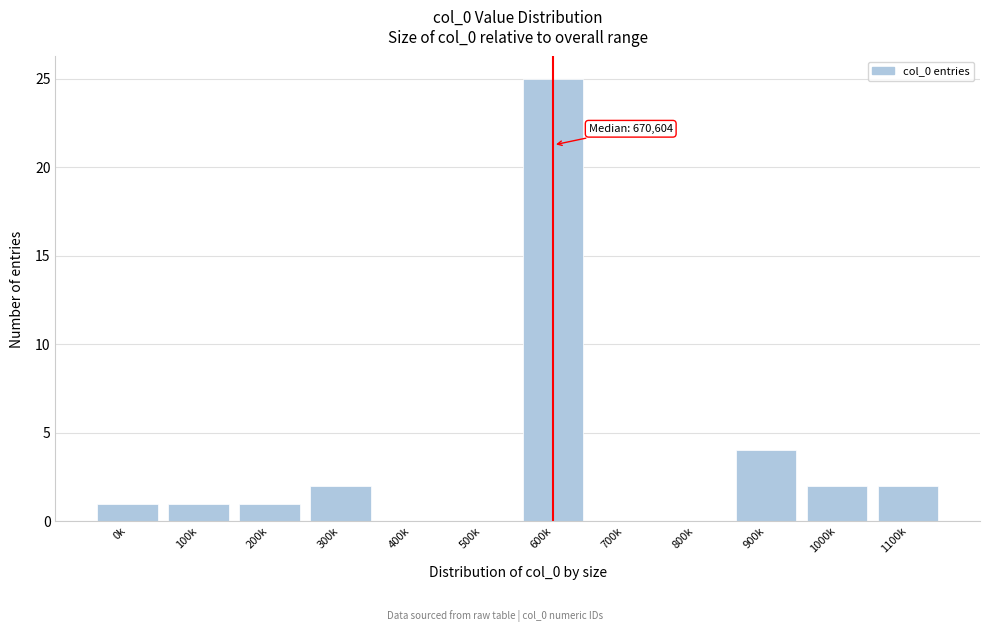

Reading left to right, extract all data points from this chart.

0k=1	100k=1	200k=1	300k=2	400k=0	500k=0	600k=25	700k=0	800k=0	900k=4	1000k=2	1100k=2